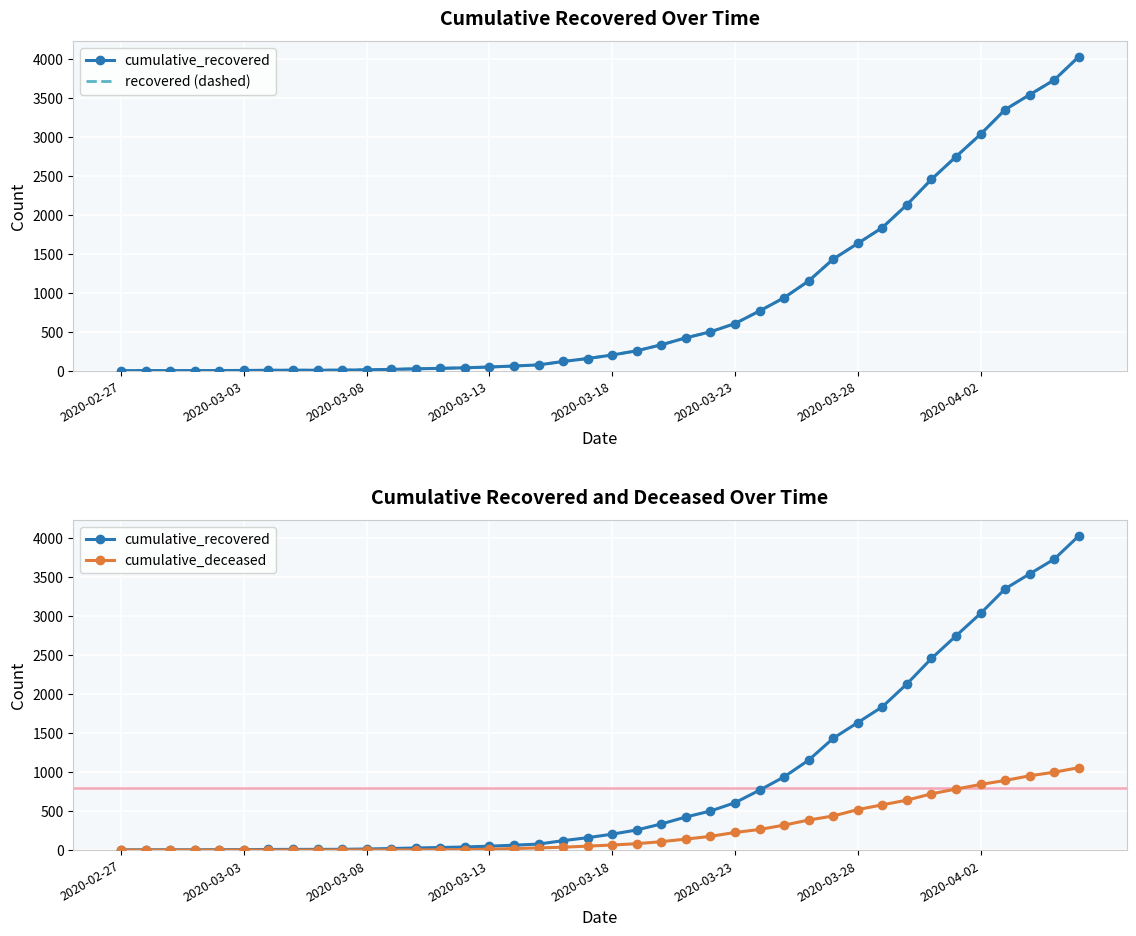

Count the number of data series in this chart.

3